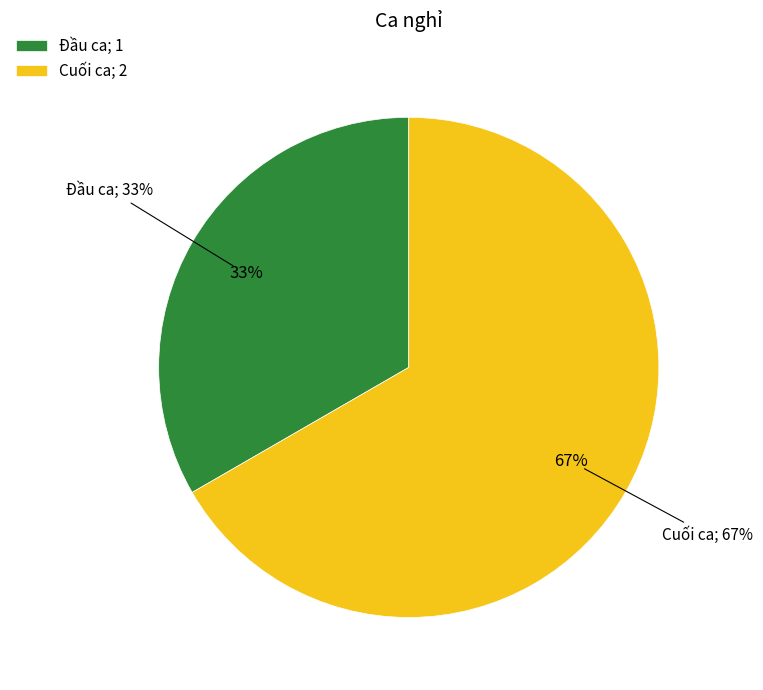

How much of the chart is everything except Cuối ca?

33.3%